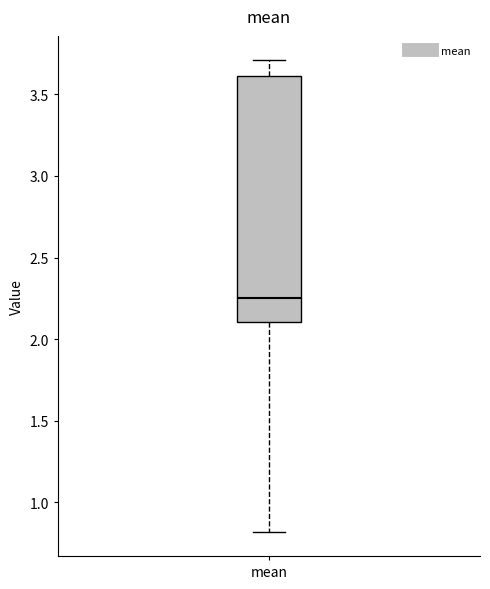

Read this box plot against the y-axis: the position of the median line, the range covered by the box, and the ends of both whiskers. The values are not printed on the chart, so give them approximately, as read against the axis.

median 2.25, box 2.10 to 3.60, whiskers 0.80 to 3.70